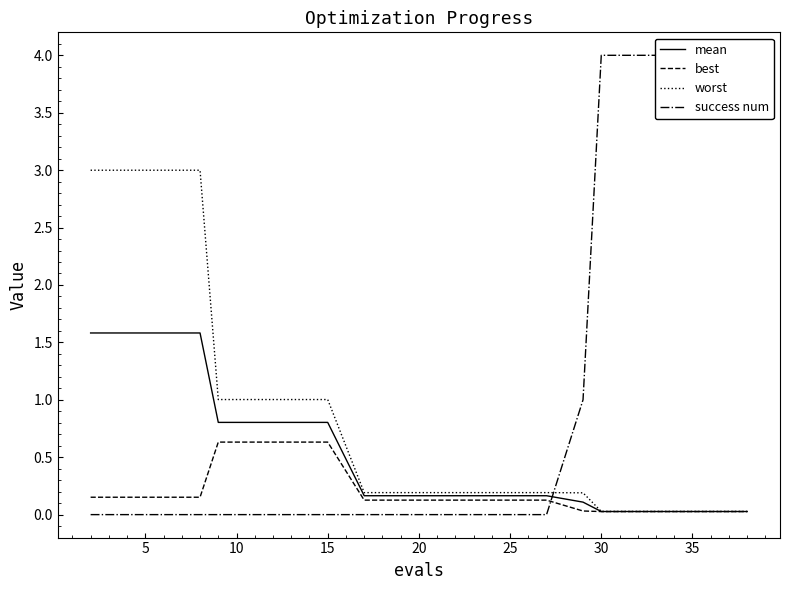

At 25, list the series in order from smallest to largest.

success num, best, mean, worst